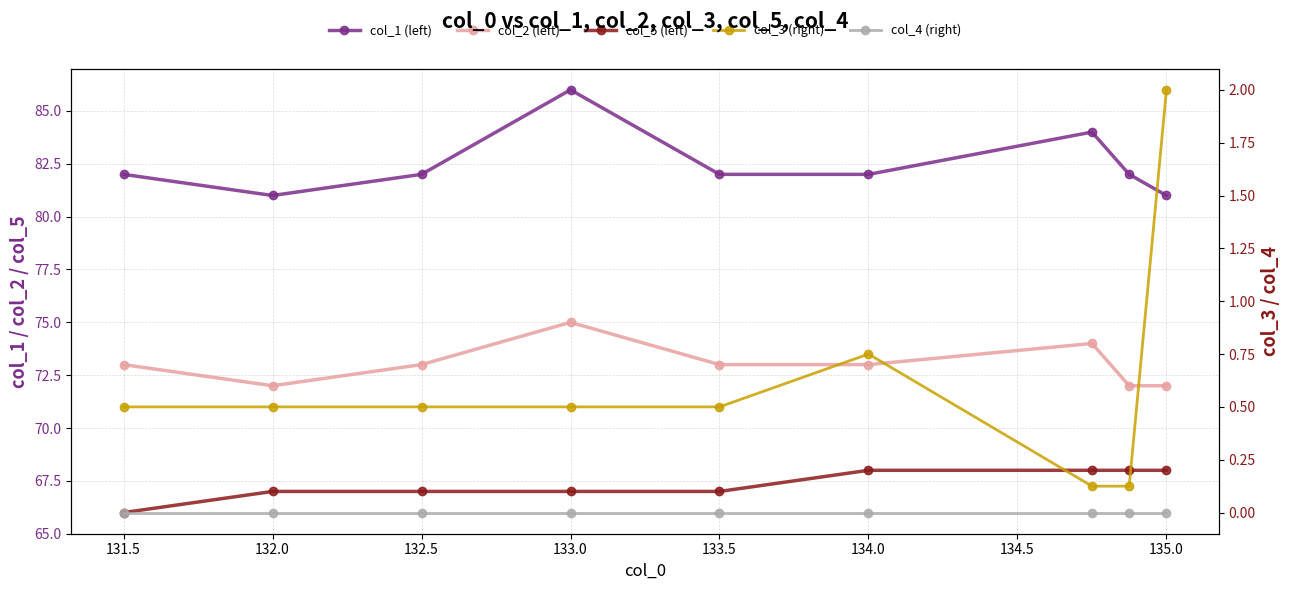

How many categories are shown in the chart?

9